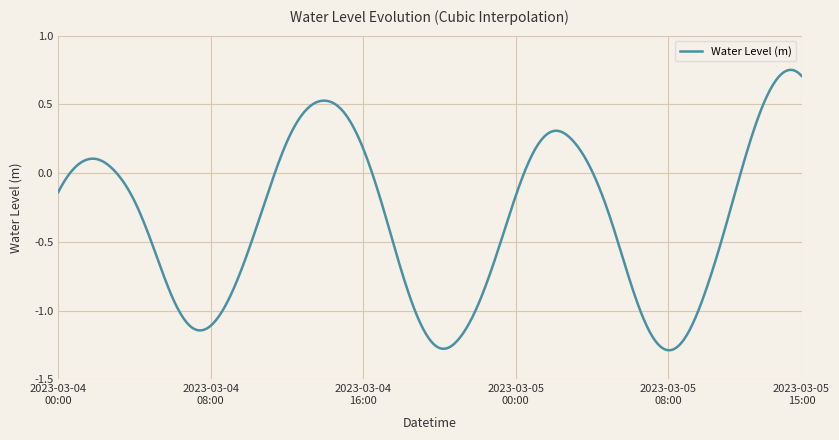

How many interior local peaks (higher than both neighbors) does the data have?

4